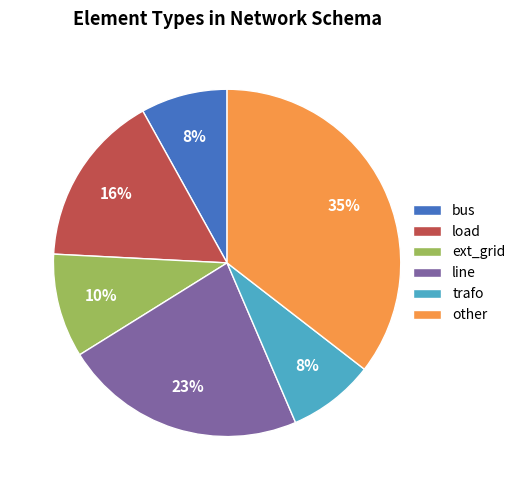

To the nearest percent, what is the combined percentage of other and line?

58%